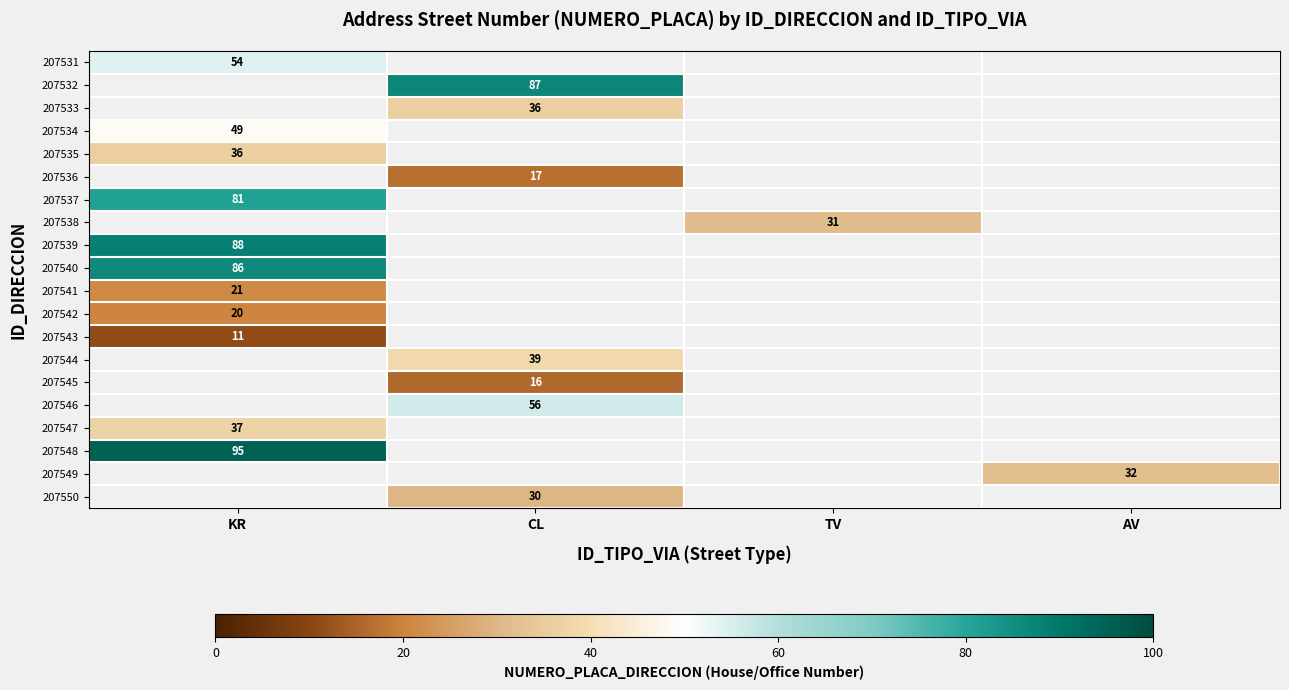

True or false: 207542 has a value of 6 at KR.

False